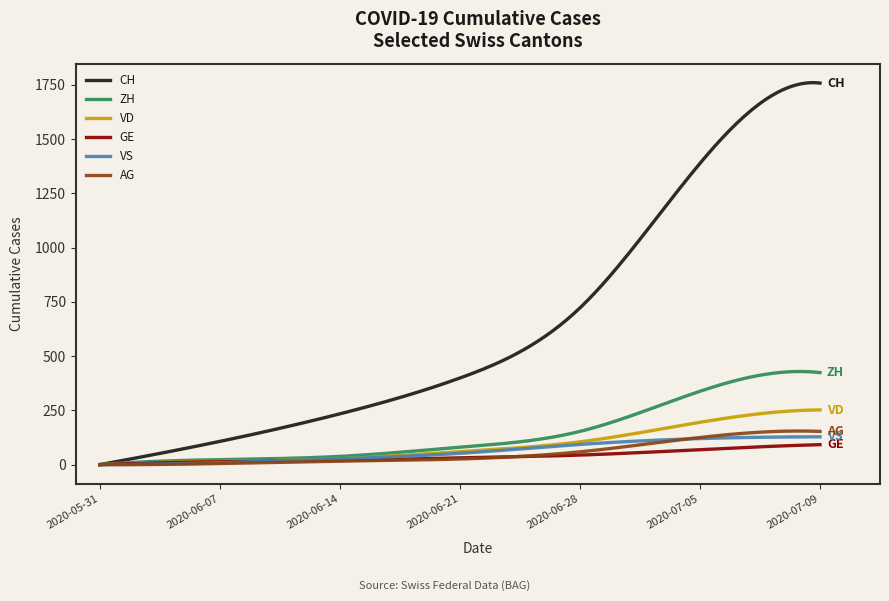

What is the highest value of the AG series?

154.8